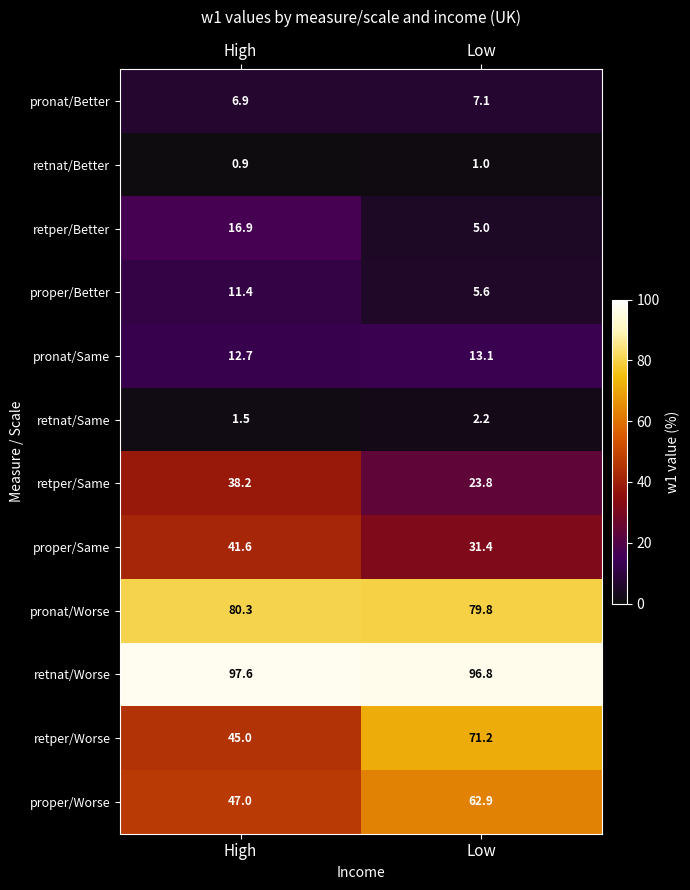

Which series has the largest total across all categories?

retnat/Worse